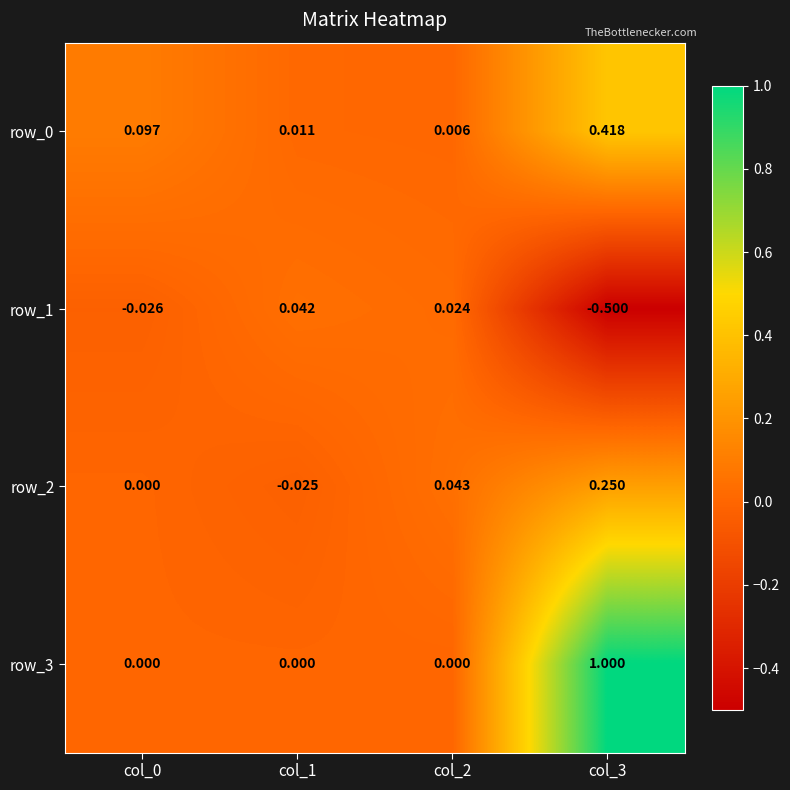

At which category is the sum across all series the highest?

col_3